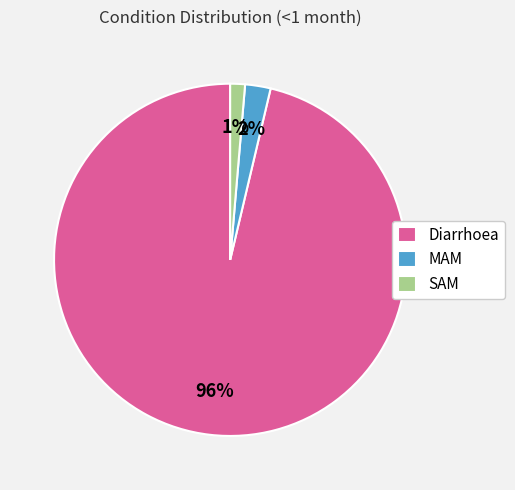

Which slice represents more than half of the pie?

Diarrhoea